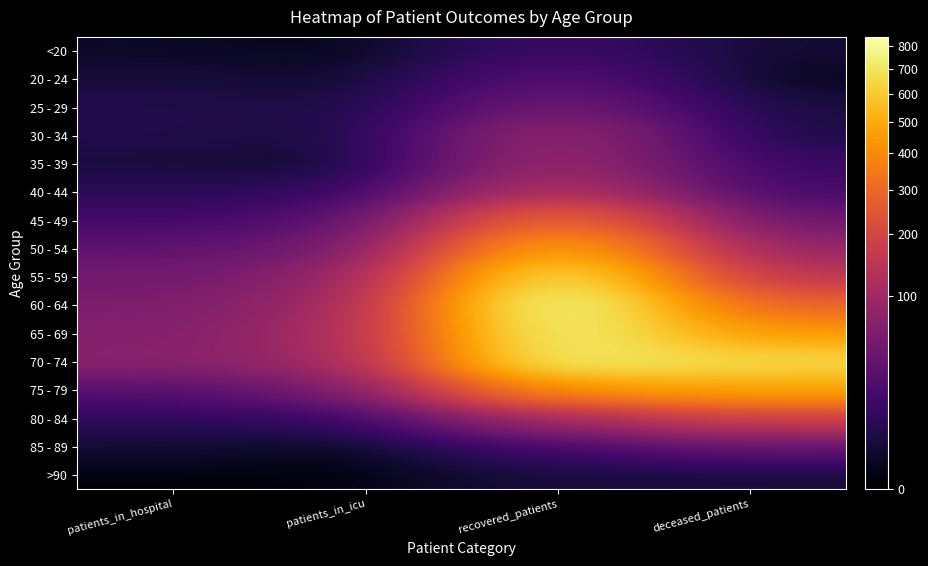

Reading left to right, what are all the values shown in this chart?

<20: 1	0	13	2
20 - 24: 3	1	26	0
25 - 29: 5	3	46	3
30 - 34: 5	2	85	3
35 - 39: 3	0	90	11
40 - 44: 7	8	131	16
45 - 49: 15	25	316	38
50 - 54: 32	46	502	83
55 - 59: 48	76	711	146
60 - 64: 58	97	840	281
65 - 69: 63	110	783	441
70 - 74: 70	101	745	655
75 - 79: 25	49	409	475
80 - 84: 8	9	98	176
85 - 89: 2	0	14	31
>90: 0	0	3	2